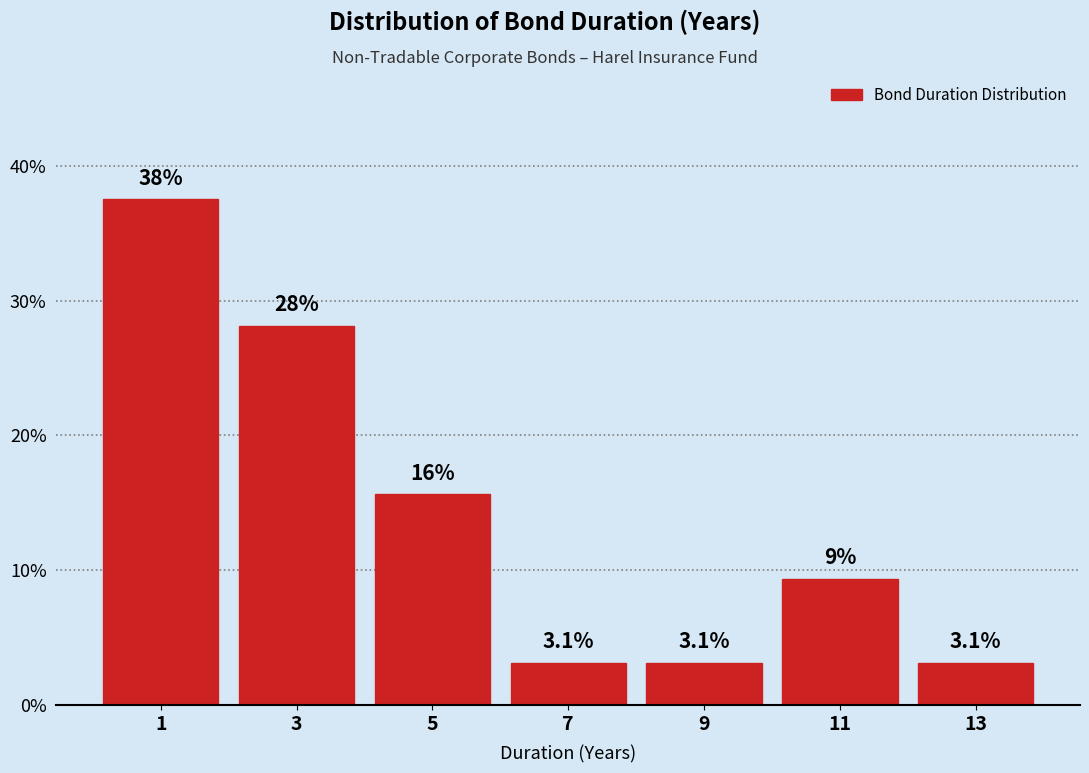

Which range on the x-axis has the tallest bar?

0 to 2